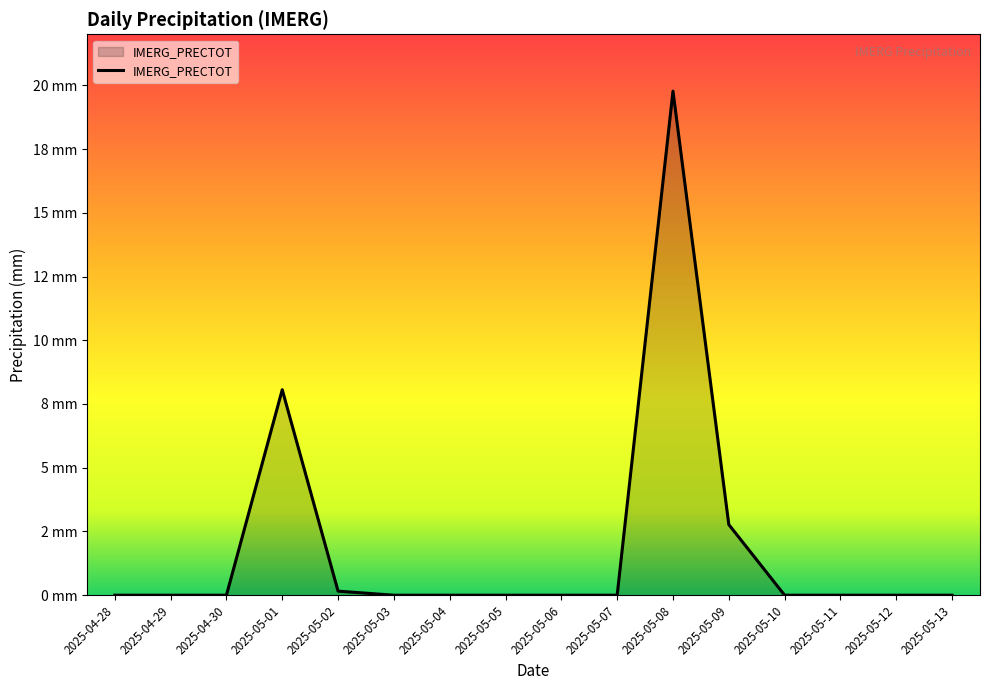

Does the chart display data point markers on the line(s)?

No